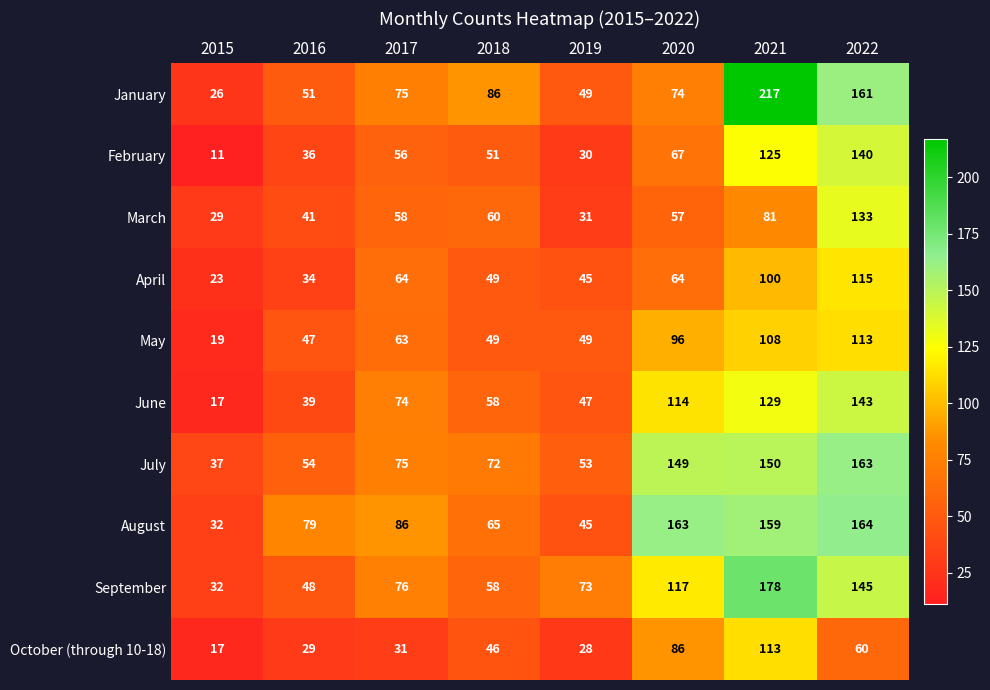

Rank the categories by October (through 10-18) value from lowest to highest.

2015, 2019, 2016, 2017, 2018, 2022, 2020, 2021